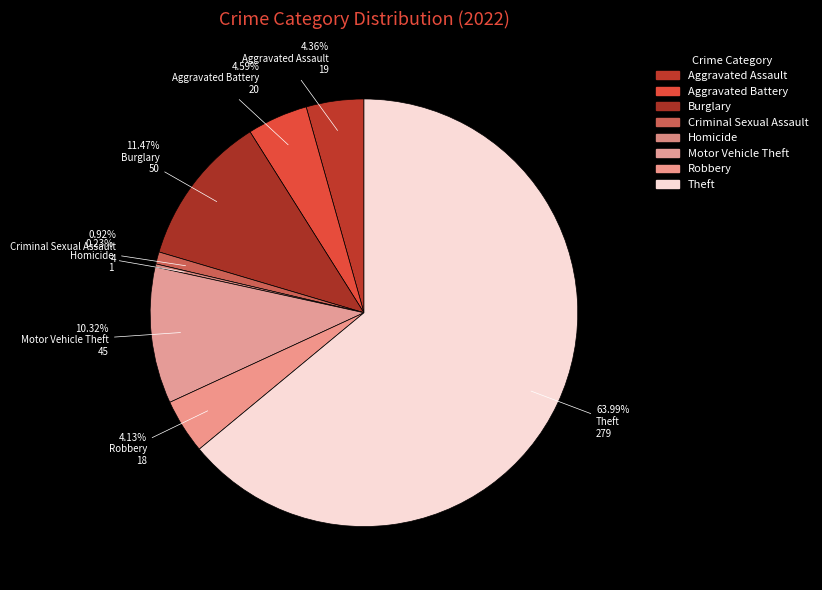

To the nearest percent, what is the difference between the largest and smallest slice percentages?

64%